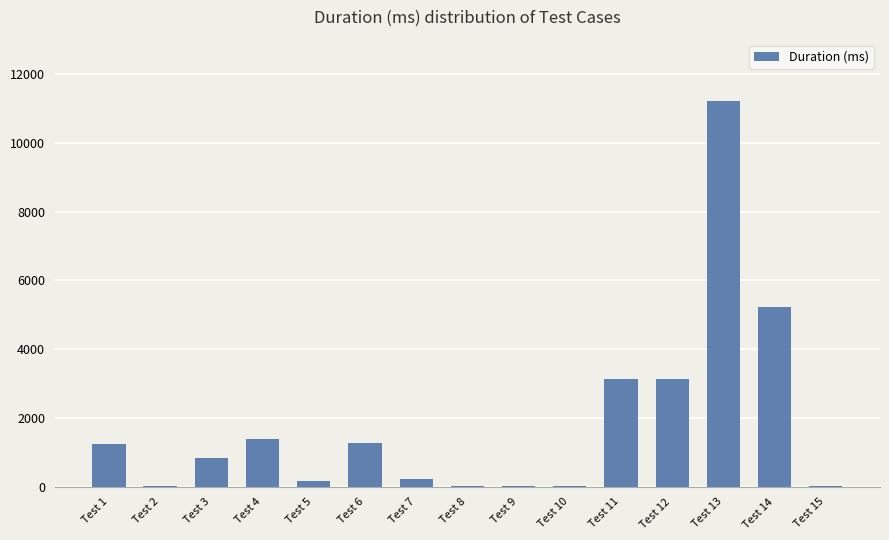

The chart shows a value of 2195 at Test 6. True or false?

False